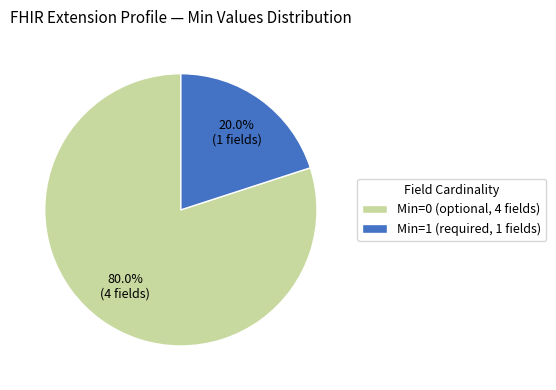

How many slices are in this pie chart?

2